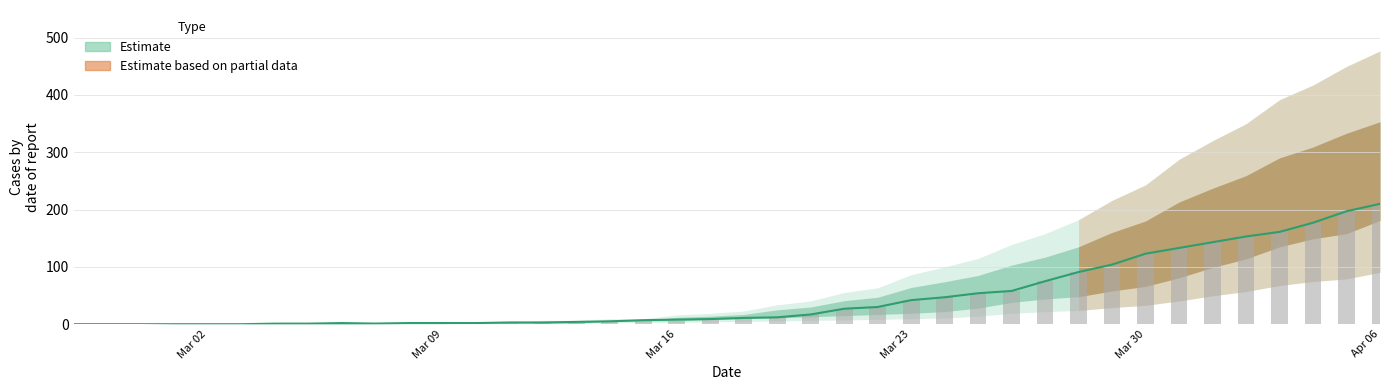

Reading left to right, extract all data points from this chart.

0: 0	0	0	0	0	0	1	1	2	1	2	2	2	3	3	4	5	7	8	9	11	12	17	27	30	42	47	54	58	75	91	104	123	133	143	153	161	177	197	210
1: 0	0	0	1	1	1	1	1	2	1	1	1	2	2	2	2	5	6	6	9	10	12	17	27	30	42	47	54	58	75	91	104	123	133	143	153	161	177	197	210